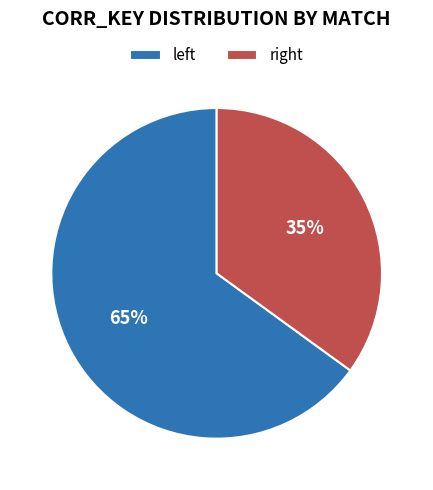

Is there any slice that represents more than half of the pie?

Yes